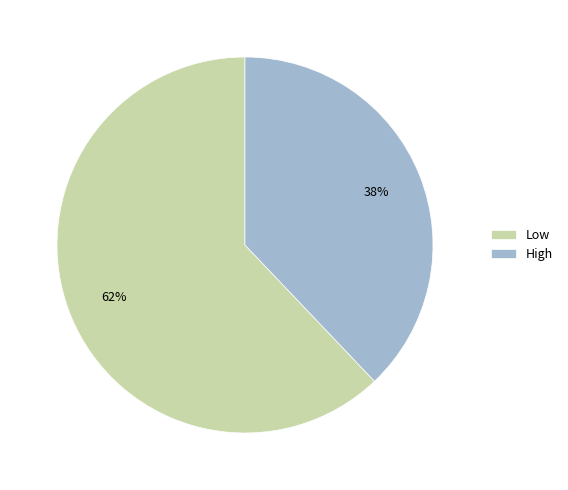

To the nearest percent, what percentage of the pie is Low?

62%